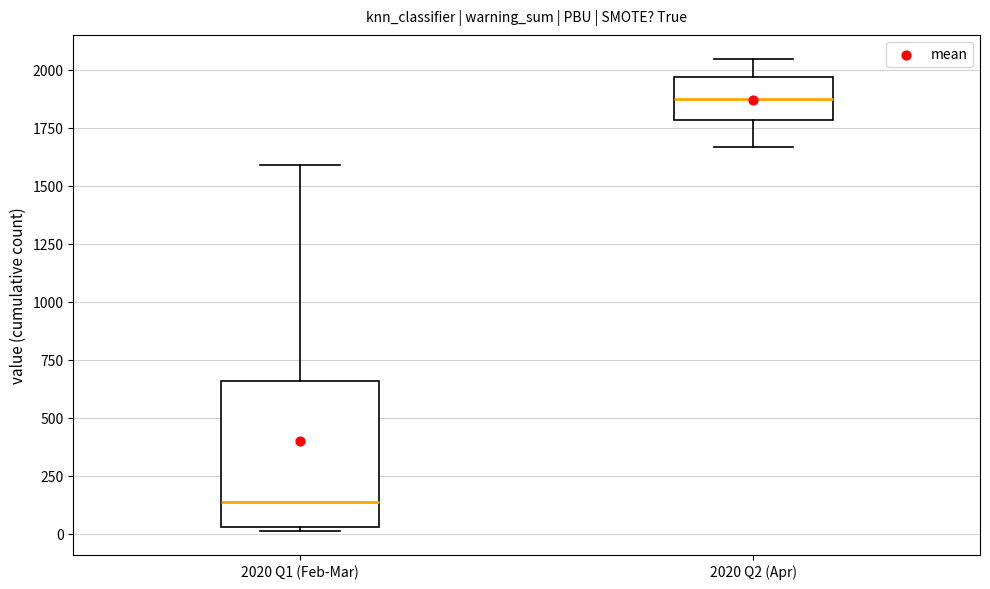

Comparing the boxes themselves (not the whiskers), which one is the tallest?

2020 Q1 (Feb-Mar)